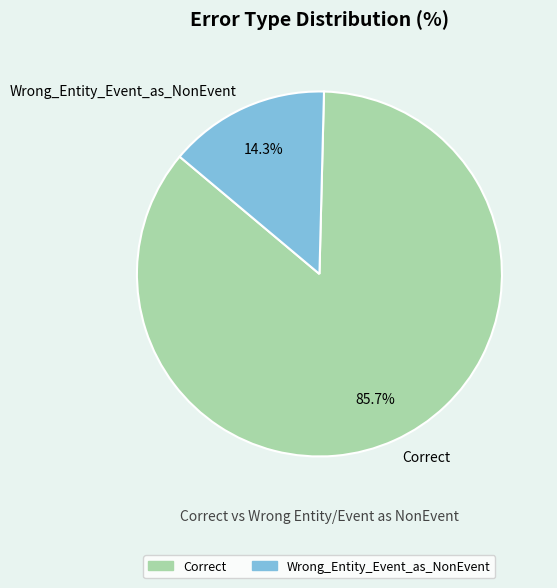

Which slice is the smallest?

Wrong_Entity_Event_as_NonEvent